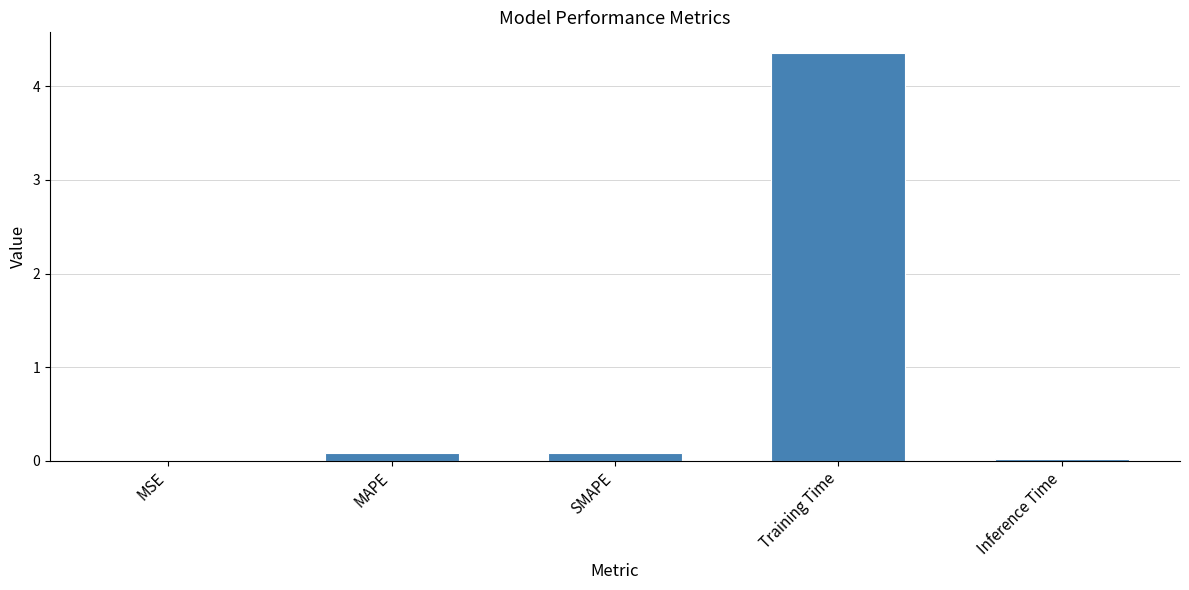

Which has a higher value, Training Time or MAPE?

Training Time